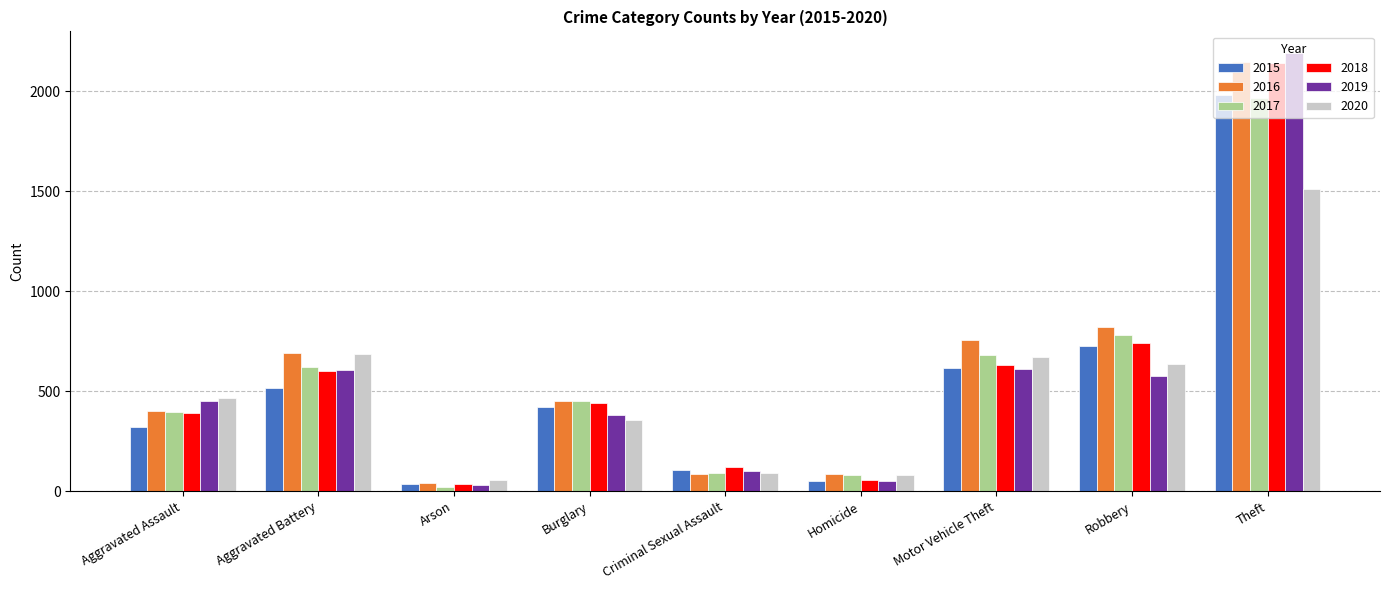

What is the label of the 7th bar from the right?

Arson